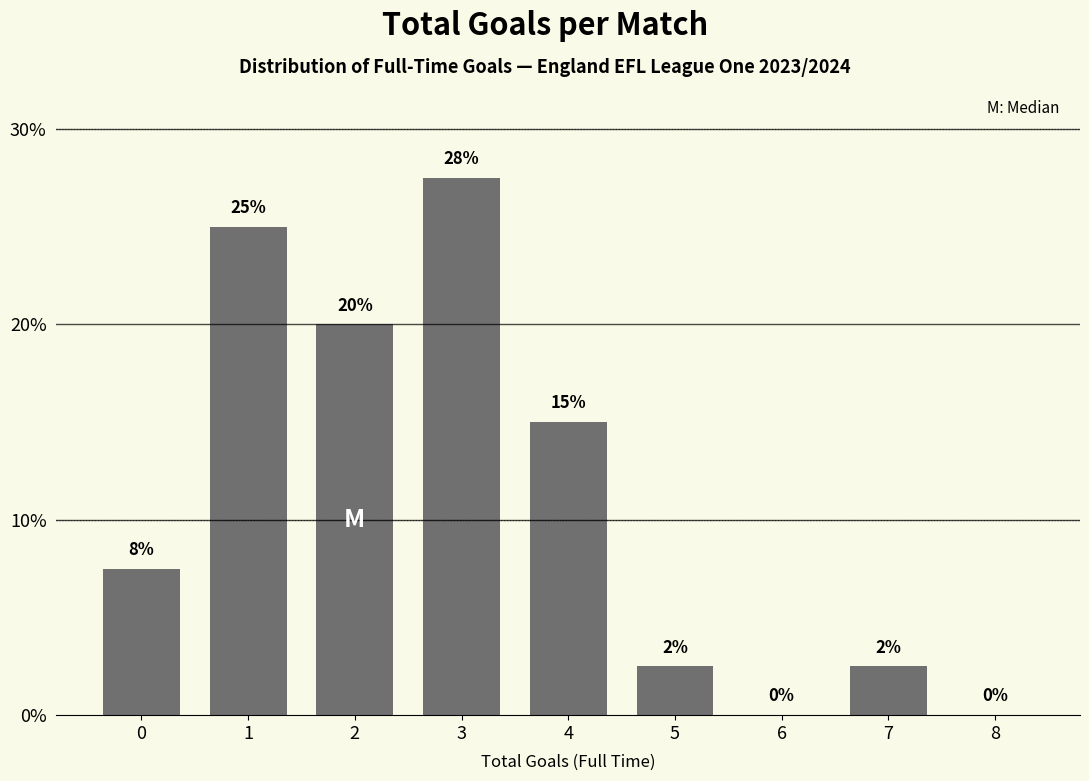

Which has a higher value, 6 or 7?

7